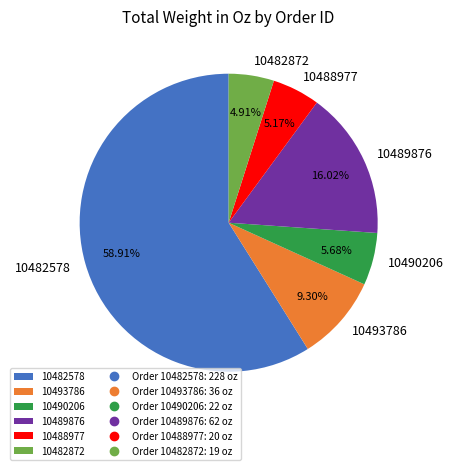

To the nearest percent, what is the difference between the largest and smallest slice percentages?

54%